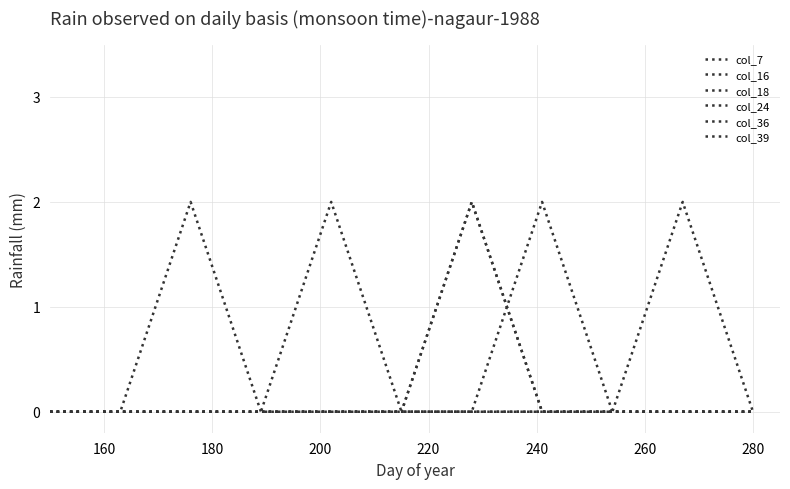

Does the chart display data point markers on the line(s)?

No